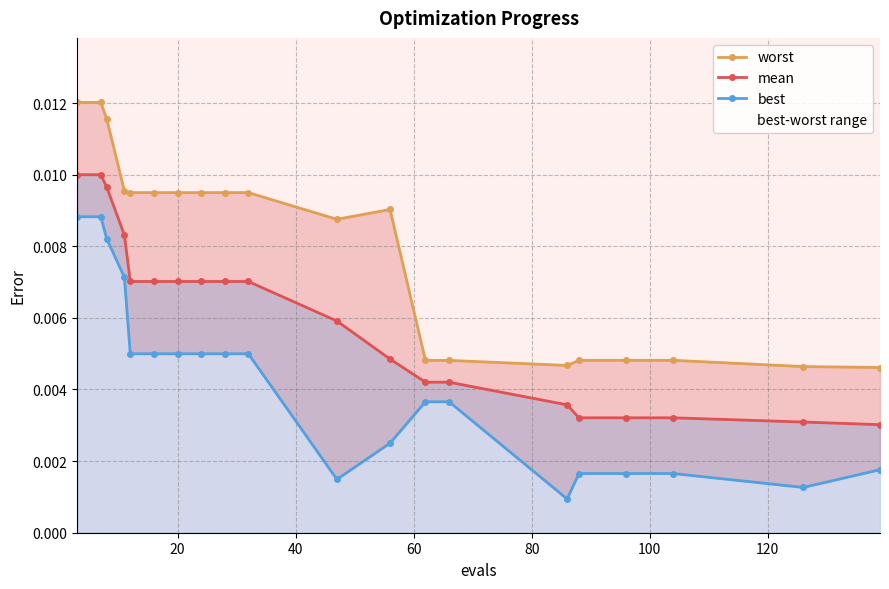

Rank the series by their maximum value, from lowest to highest.

best, mean, worst